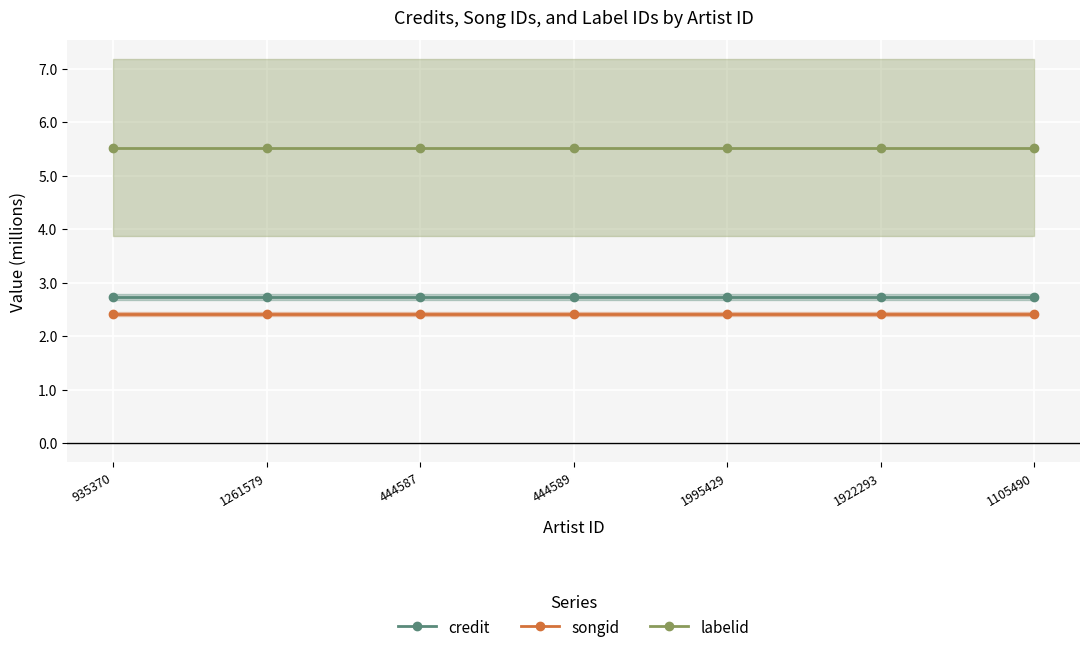

Reading left to right, list all the values displayed in this chart.

credit: 2.7	2.7	2.7	2.7	2.7	2.7	2.7
songid: 2.4	2.4	2.4	2.4	2.4	2.4	2.4
labelid: 5.5	5.5	5.5	5.5	5.5	5.5	5.5